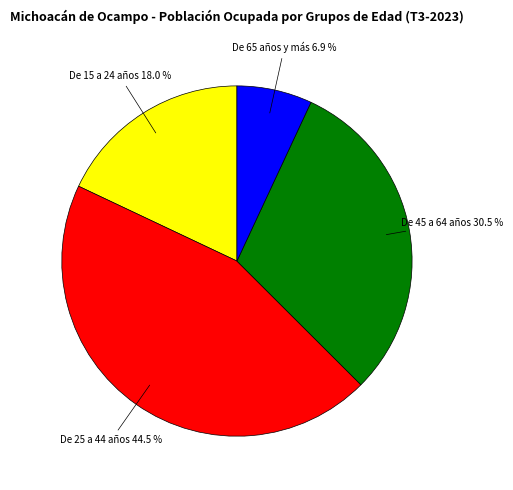

Does De 15 a 24 años represent more than half of the total?

No